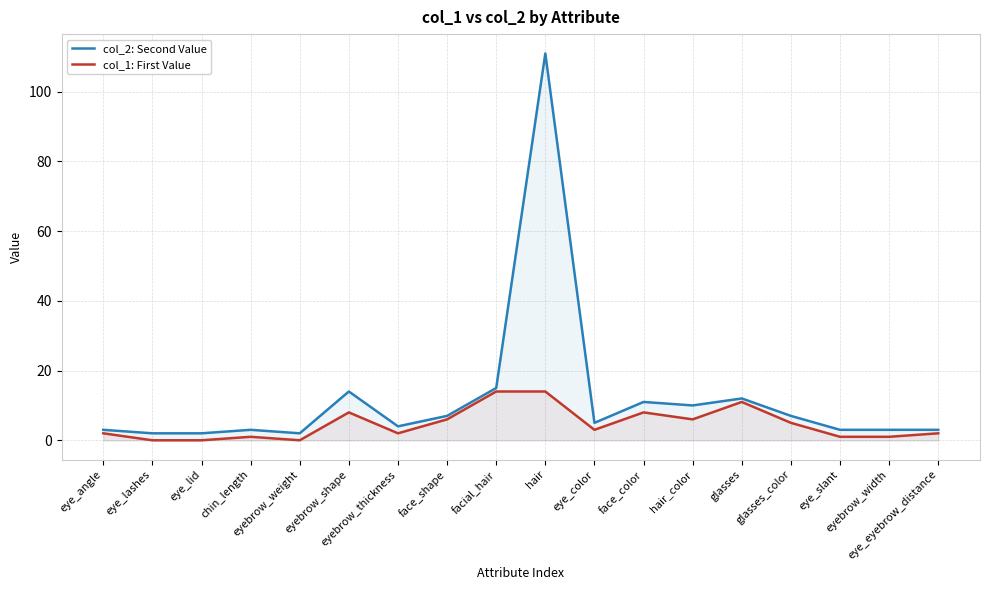

What is the difference between the col_1: First Value values at facial_hair and eye_lashes?

14